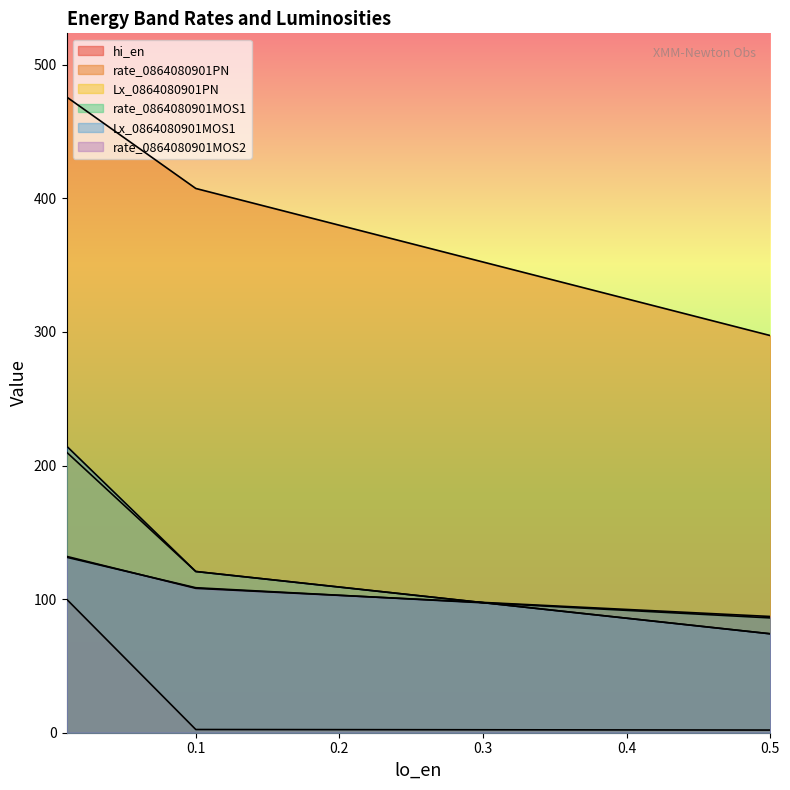

How many lines are shown in the chart?

6